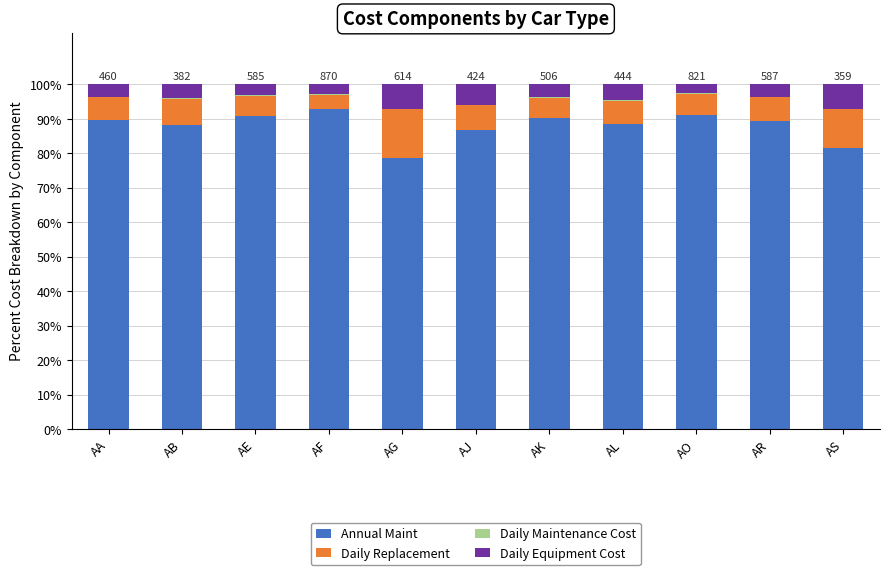

How many categories are shown in the chart?

11